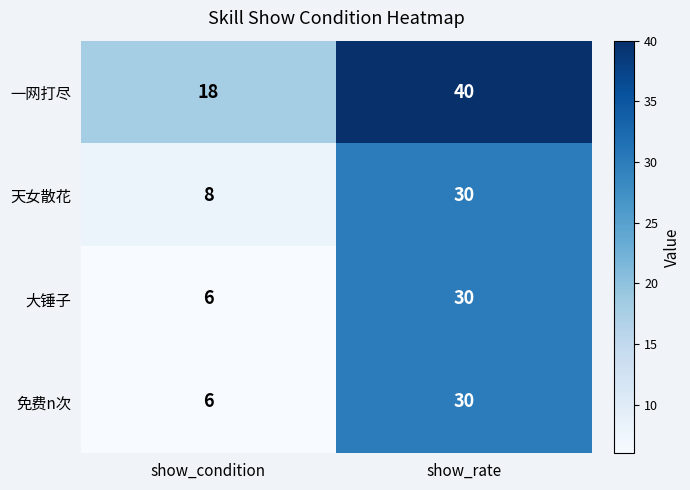

At which category is the sum across all series the highest?

show_rate